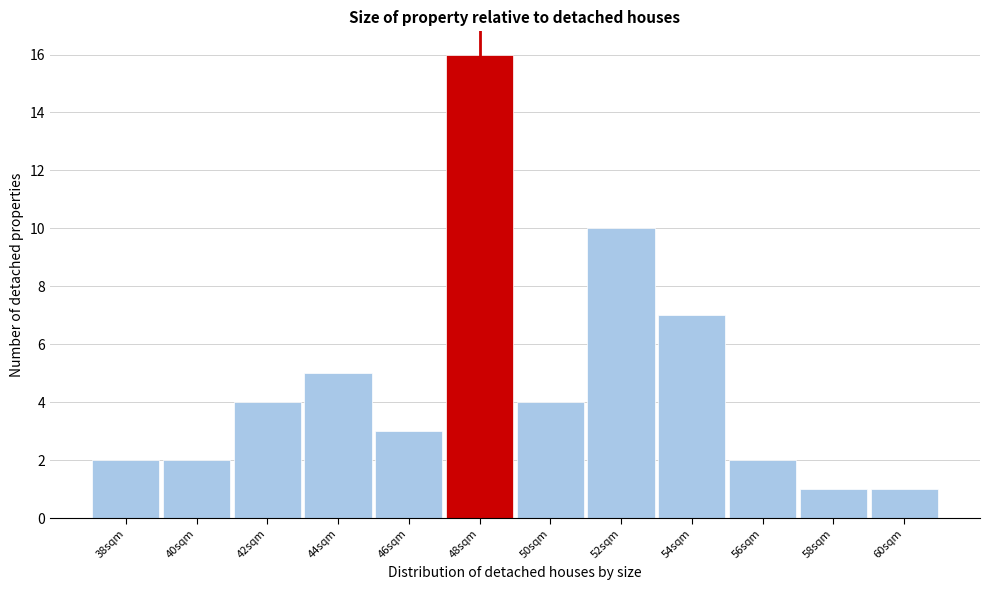

Reading left to right, transcribe this chart: for each bar, give the range it covers on the x-axis and its height. The values are not printed on the chart, so give them approximately, as read against the axis.

37 to 39: 2
39 to 41: 2
41 to 43: 4
43 to 45: 5
45 to 47: 3
47 to 49: 16
49 to 51: 4
51 to 53: 10
53 to 55: 7
55 to 57: 2
57 to 59: 1
59 to 61: 1